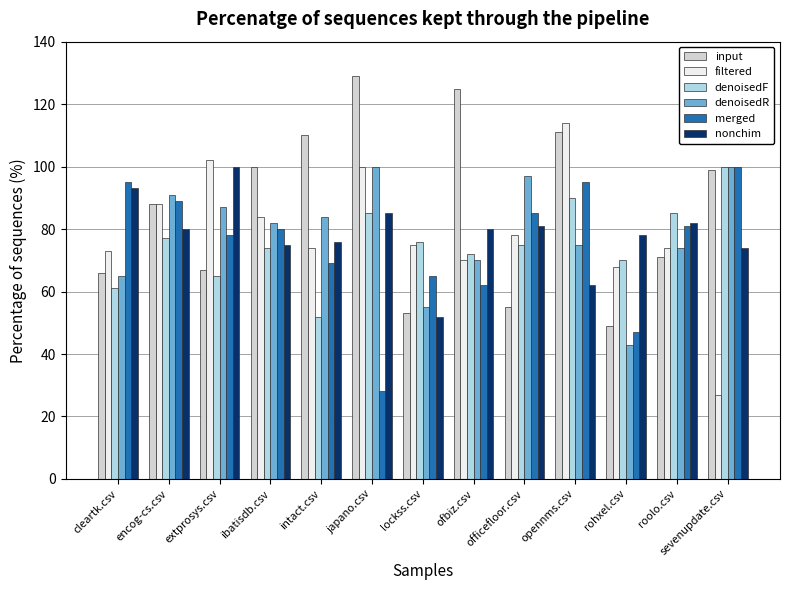

How many series are shown in this chart?

6